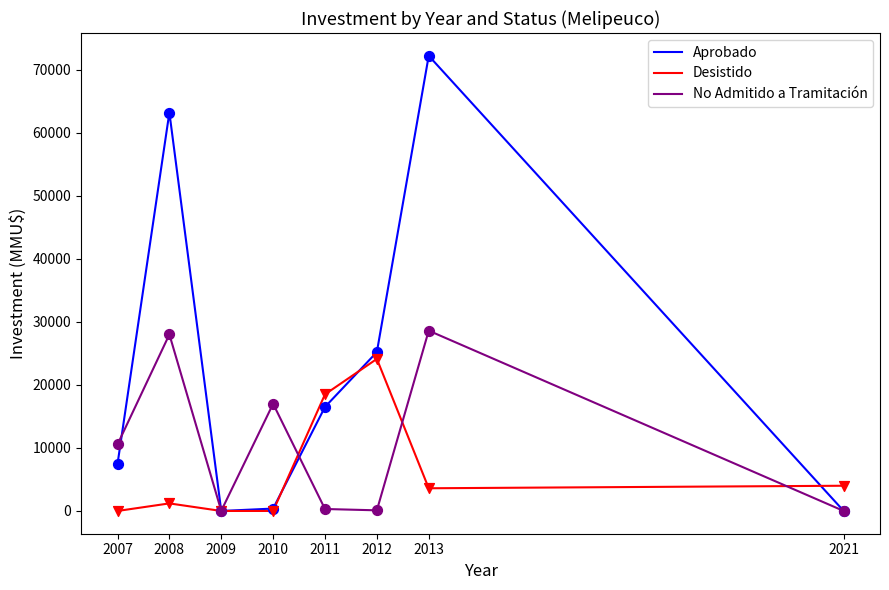

Is the value of Desistido at 2021 greater than the value of No Admitido a Tramitación at 2021?

Yes